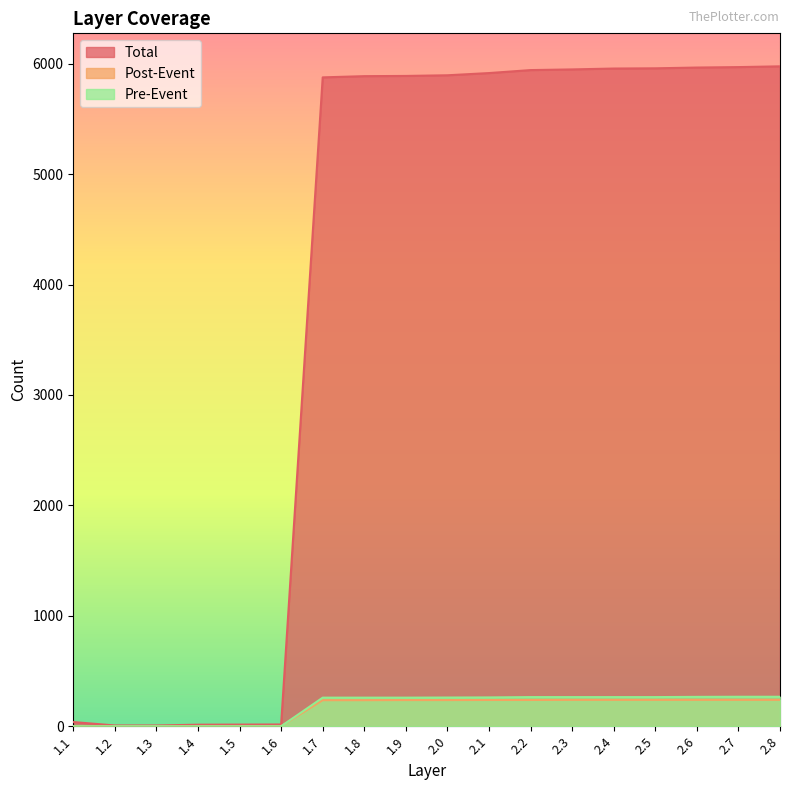

True or false: Post-Event and Total intersect in this chart.

False